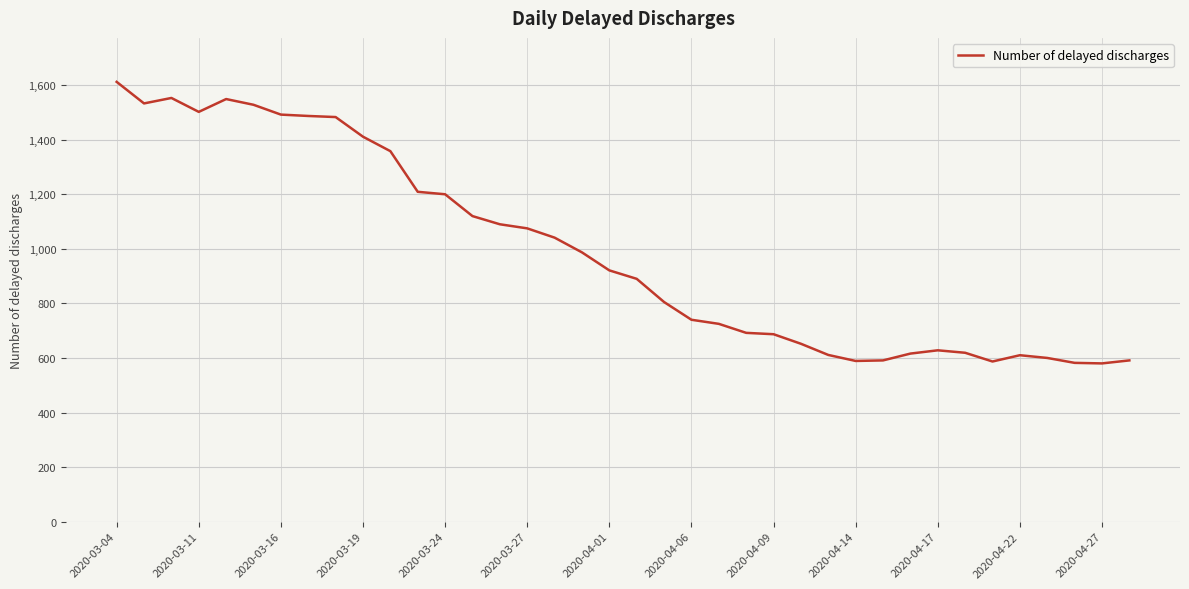

What is the sum of all values?

37546